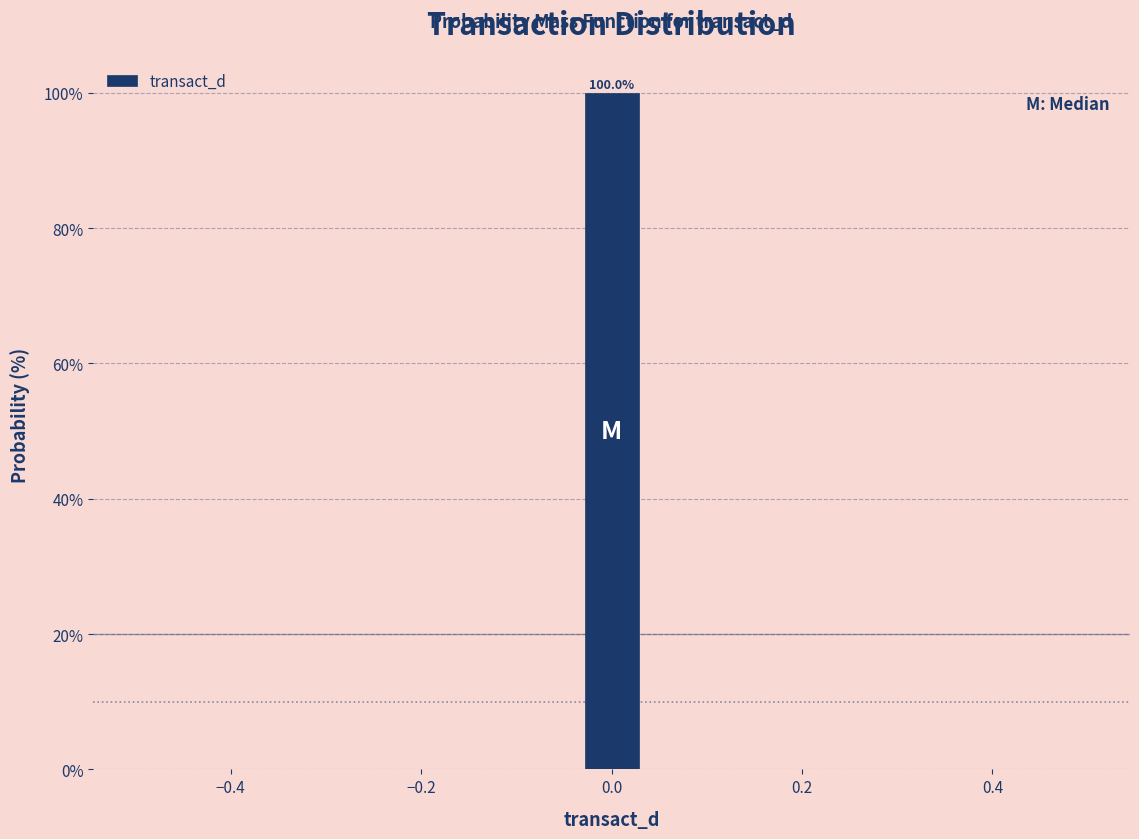

Read against the x-axis, roughly where is the centre of the tallest bar?

0.00